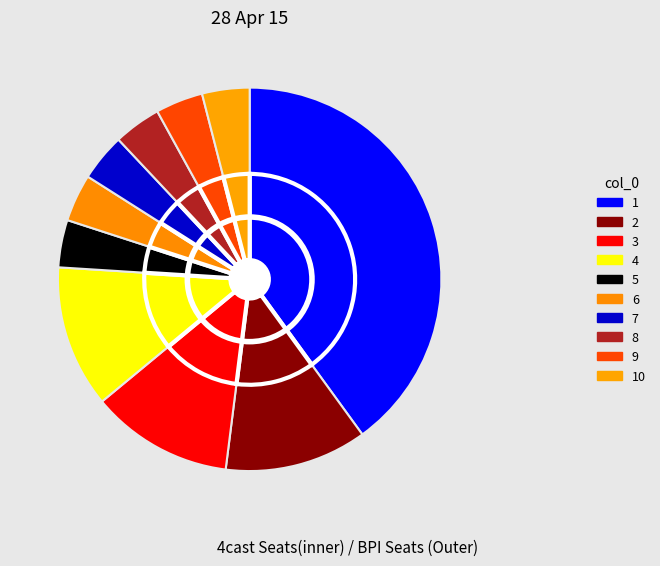

How much of the chart is everything except 2?

88.0%